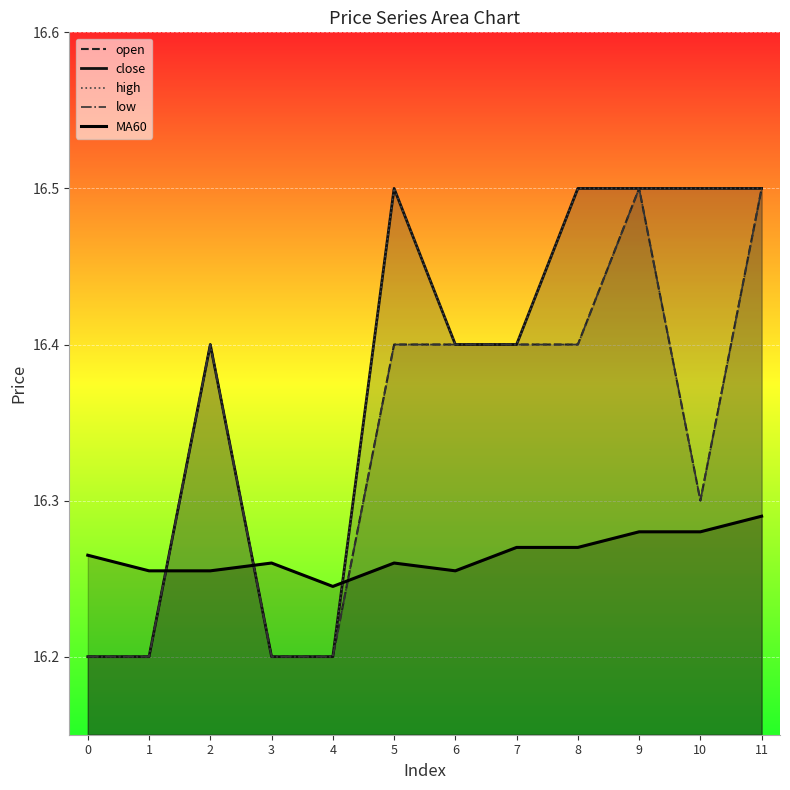

What is the difference between the high values at 11 and 2?

0.1